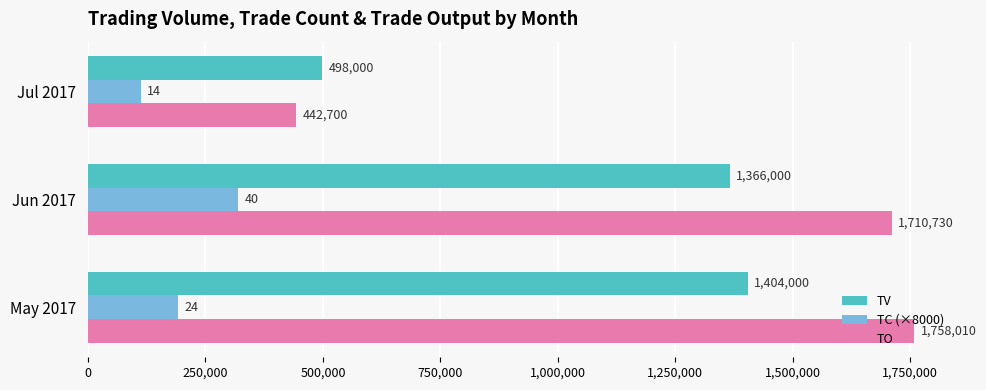

Where is TV nearest to the value 951000?

Jun 2017